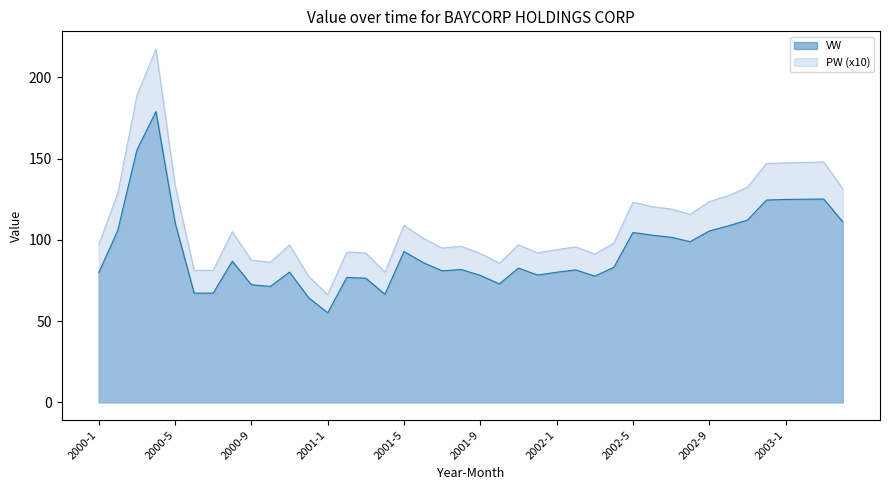

True or false: VW and PW intersect in this chart.

False